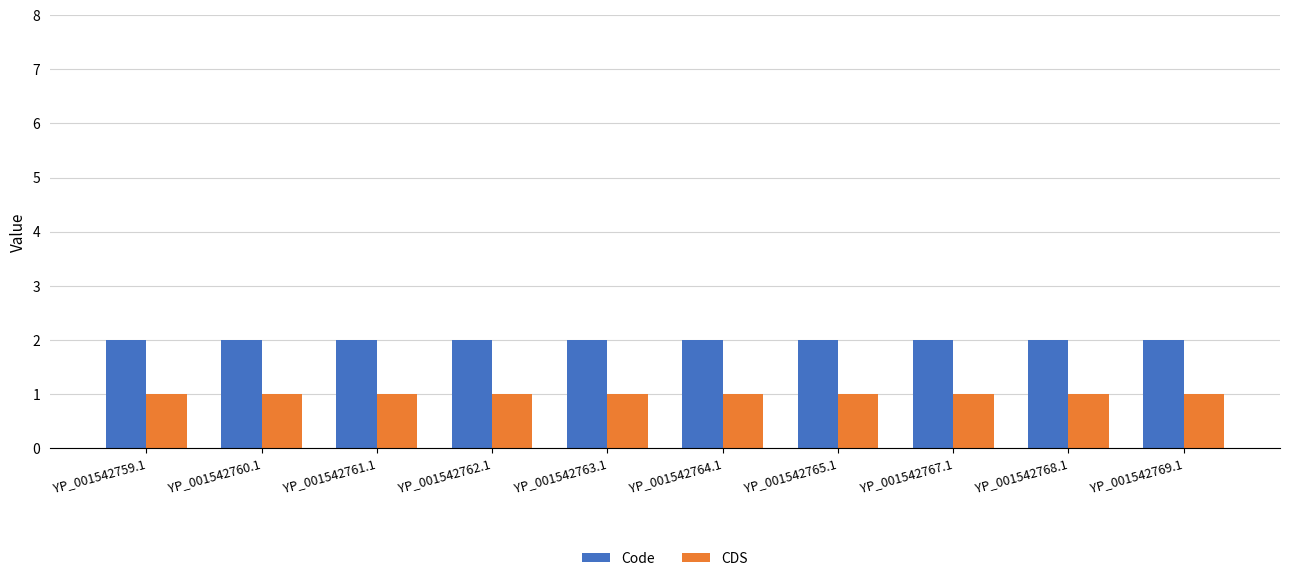

What is the maximum value for Code?

2